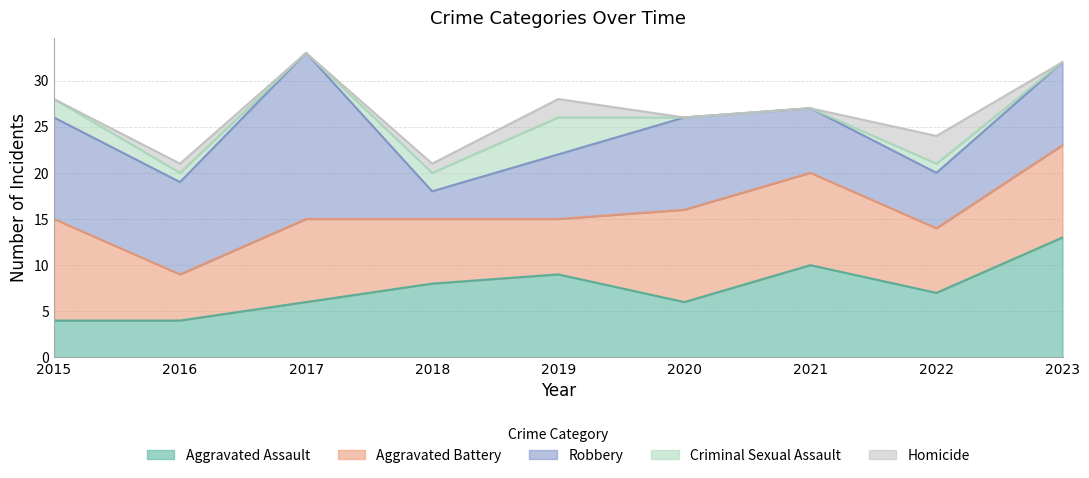

Does the chart display data point markers on the line(s)?

No